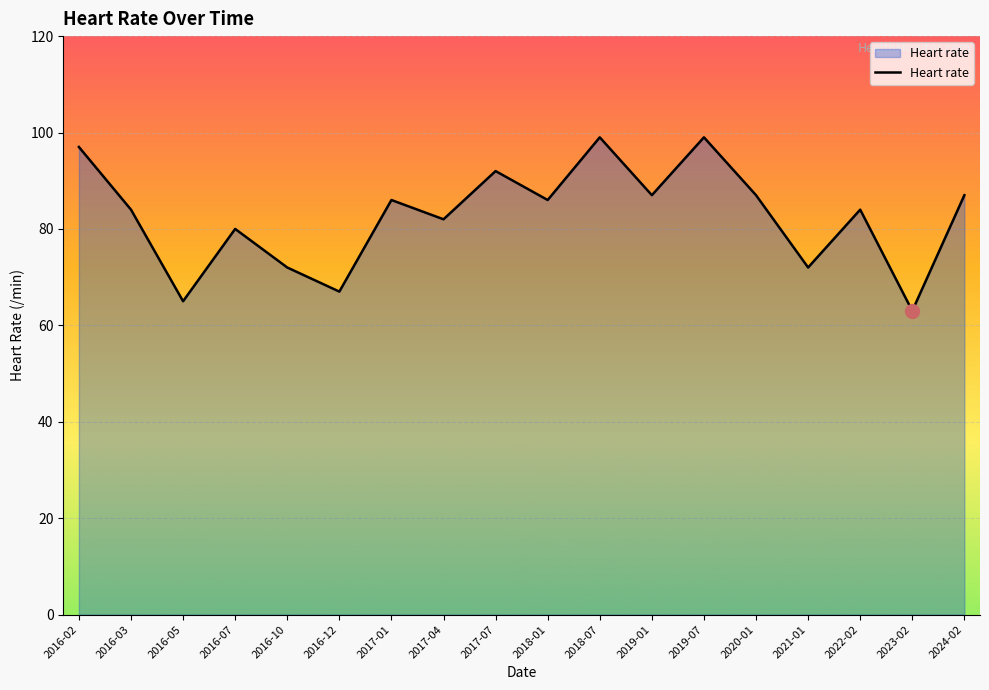

Reading left to right, what are all the values shown in this chart?

2016-02=97	2016-03=84	2016-05=65	2016-07=80	2016-10=72	2016-12=67	2017-01=86	2017-04=82	2017-07=92	2018-01=86	2018-07=99	2019-01=87	2019-07=99	2020-01=87	2021-01=72	2022-02=84	2023-02=63	2024-02=87